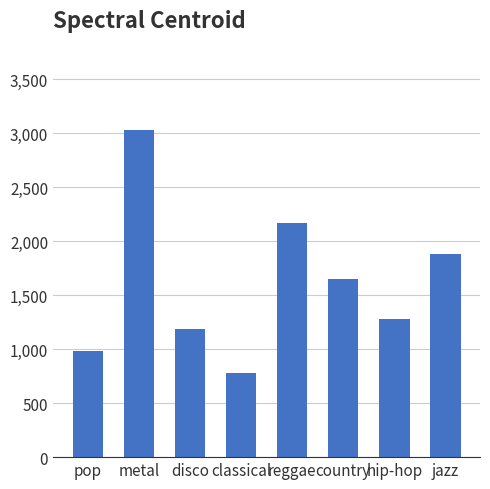

Count the number of categories in the chart.

8